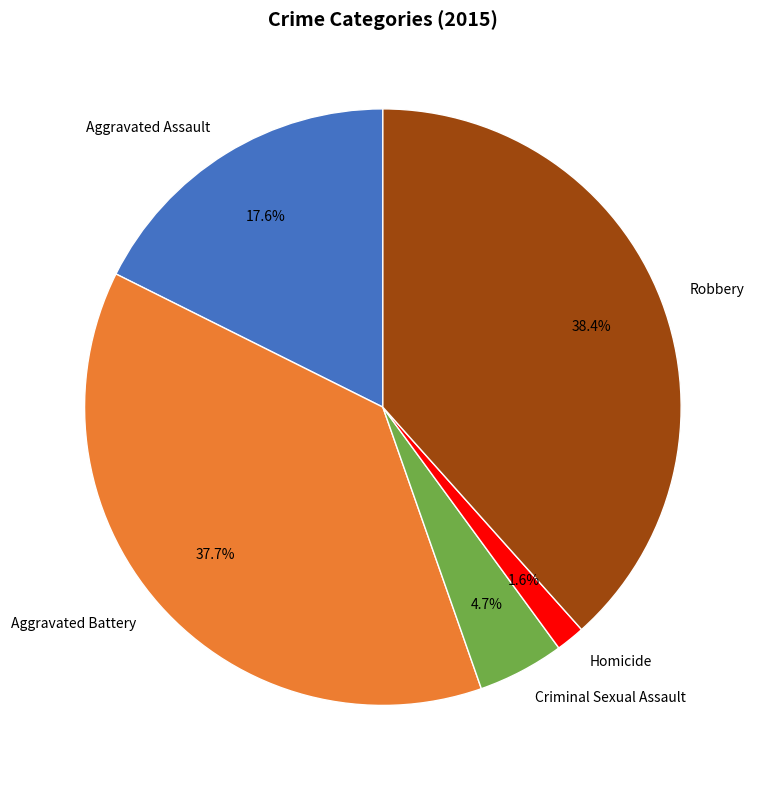

How many slices are in this pie chart?

5